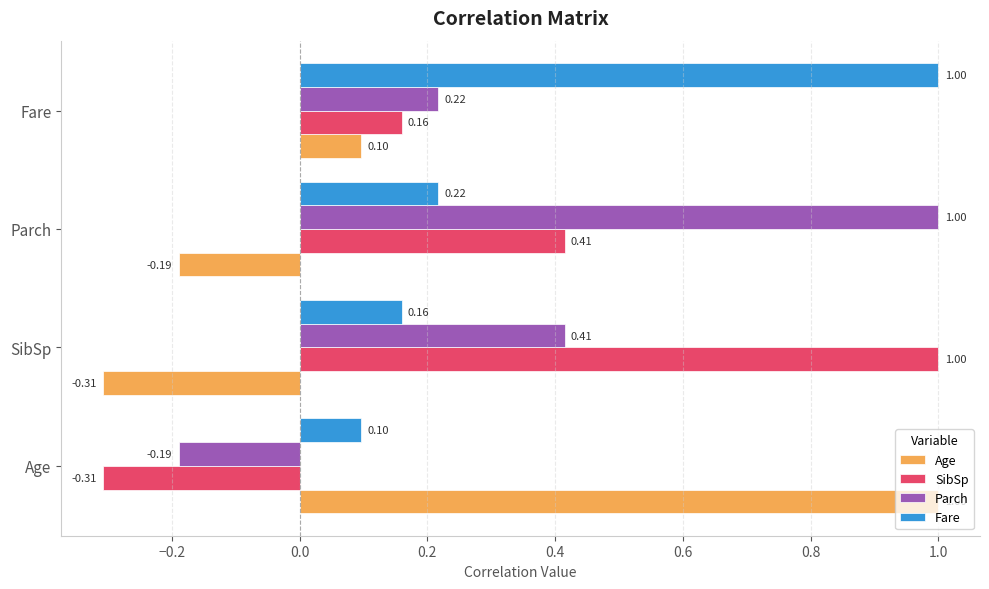

Rank the categories by Age value from lowest to highest.

SibSp, Parch, Fare, Age